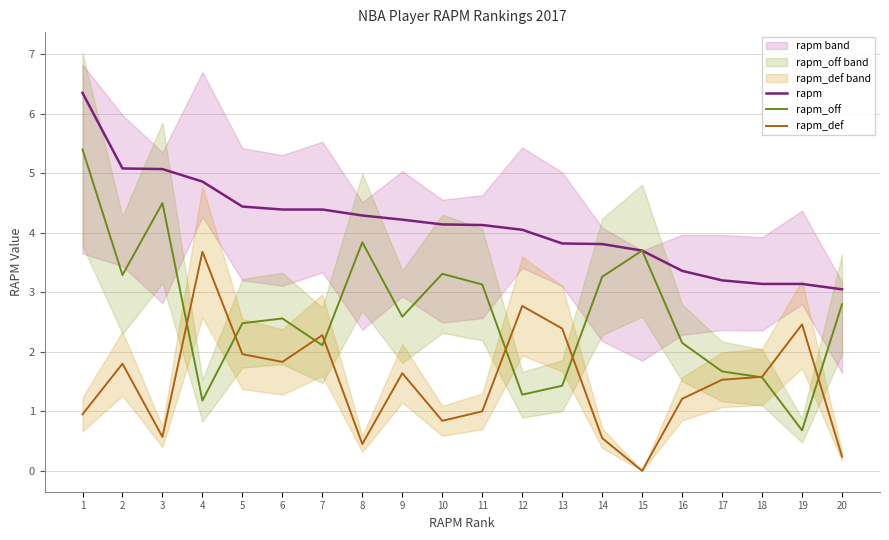

Is the value of rapm_off at 8 greater than the value of rapm_def at 9?

Yes